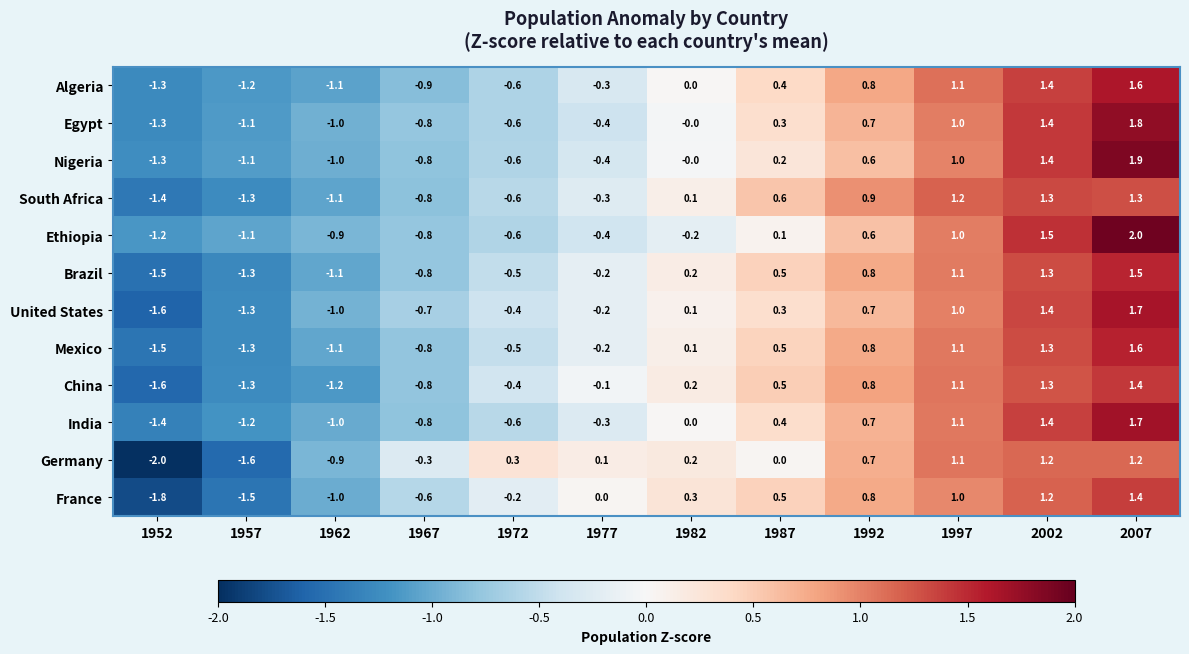

At which label does Mexico reach its peak?

2007